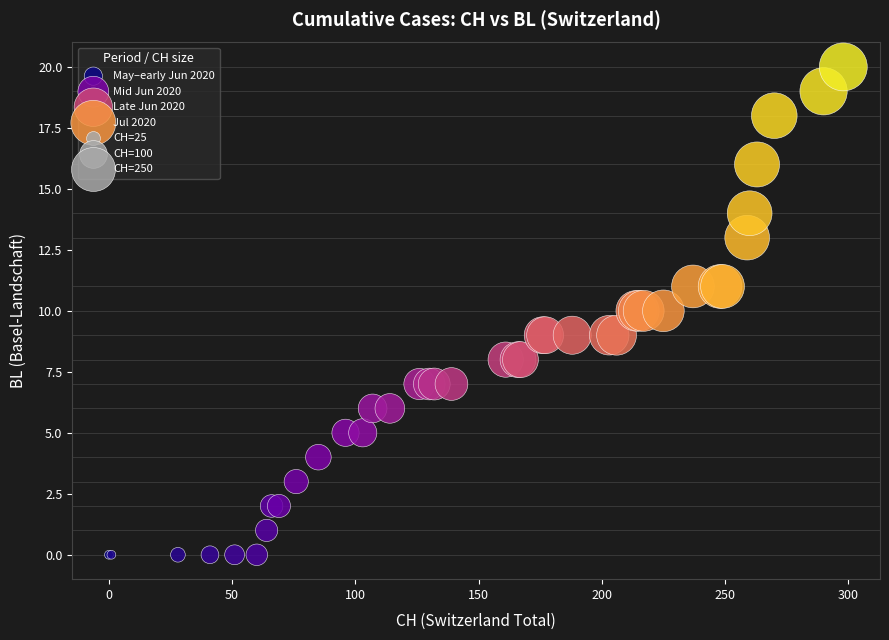

Which series has the largest Y range (max minus min)?

Jul 2020